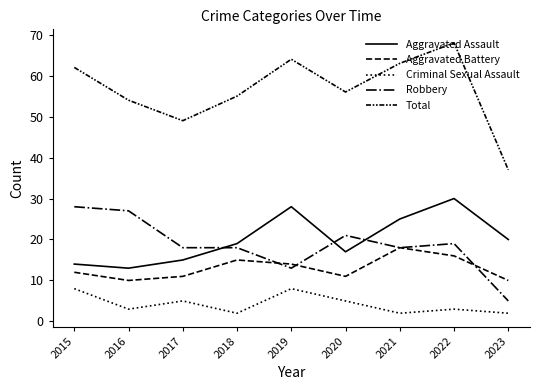

True or false: Criminal Sexual Assault and Aggravated Assault intersect in this chart.

False